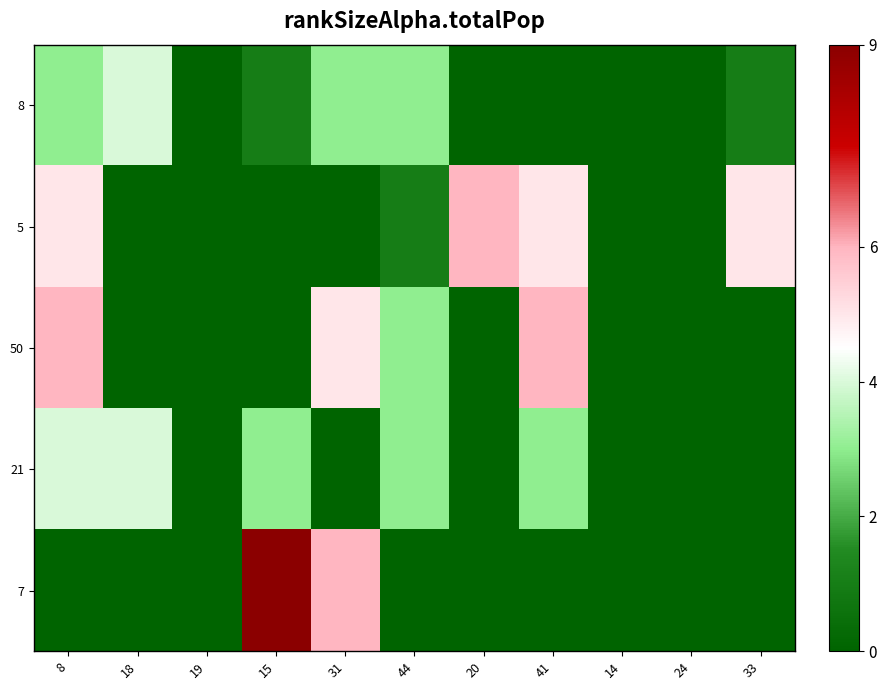

Rank the series by their maximum value, from highest to lowest.

7, 5, 50, 8, 21